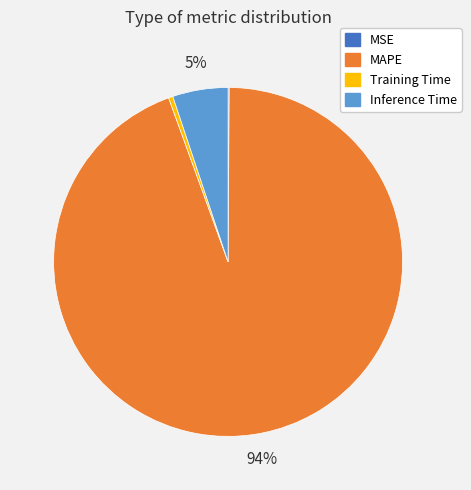

Is the sum of Inference Time and Training Time greater than half?

No